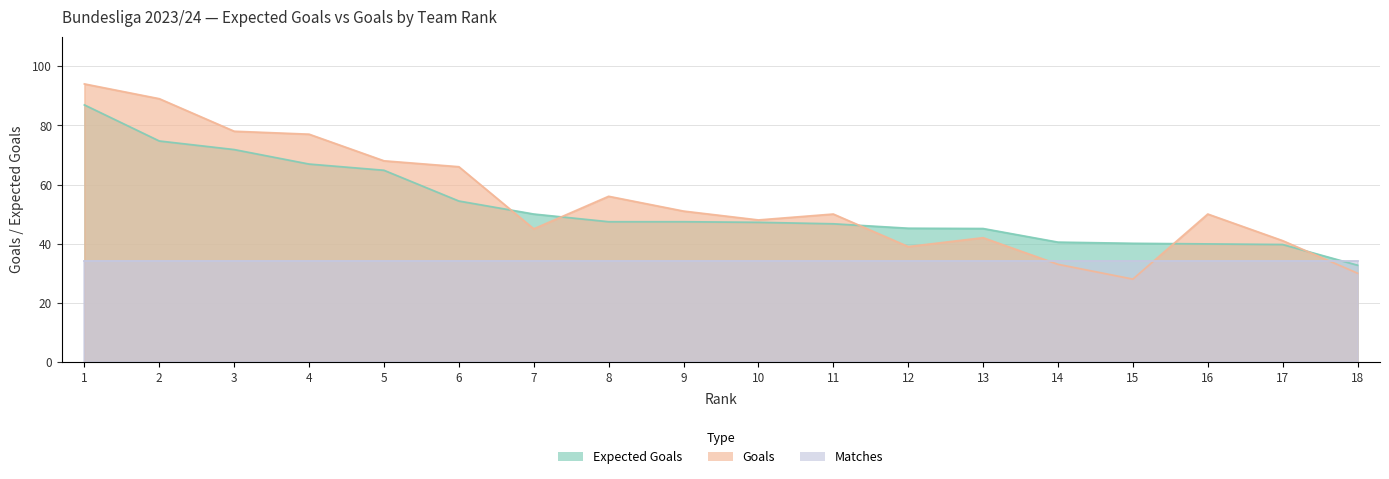

Is the value of Goals at 12 greater than the value of Expected Goals at 1?

No